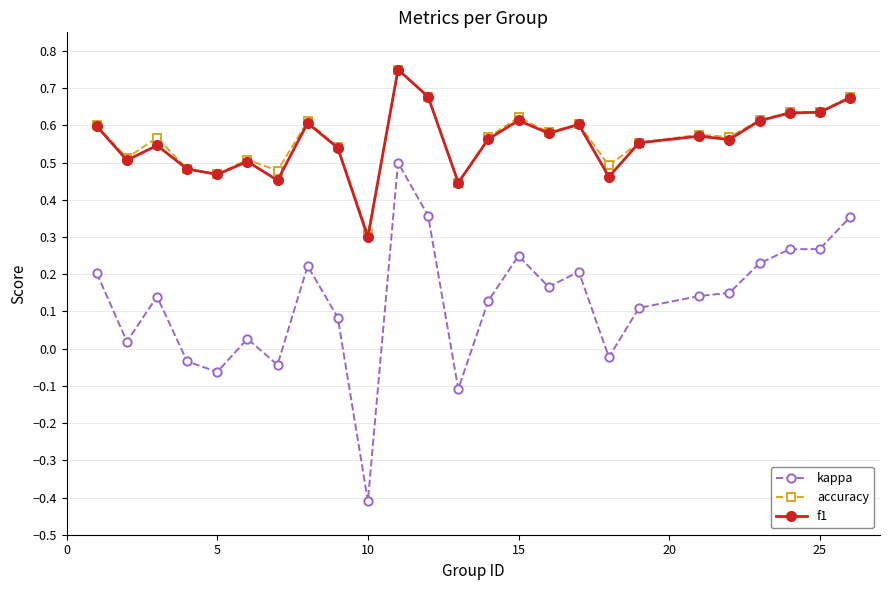

True or false: kappa and accuracy intersect in this chart.

False